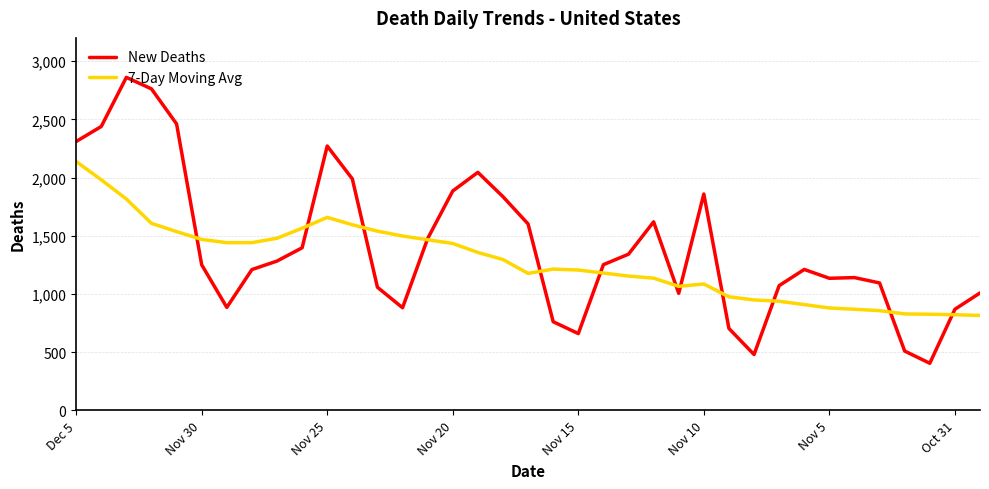

Which series has the widest spread of values?

New Deaths